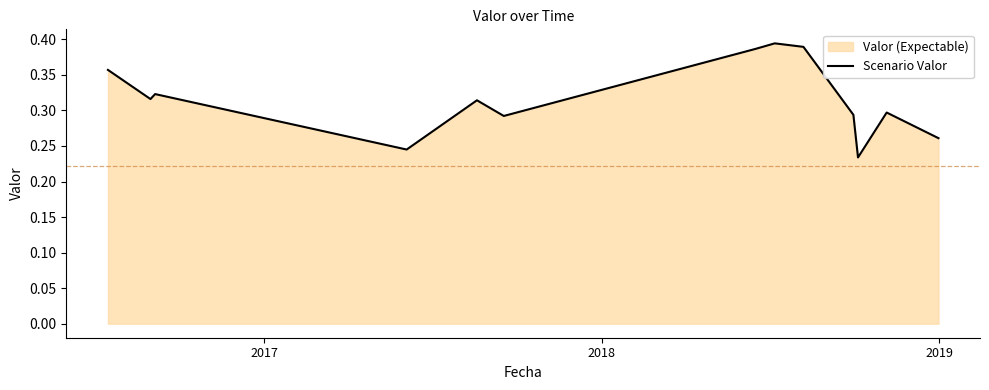

What is the maximum value shown in the chart?

0.4